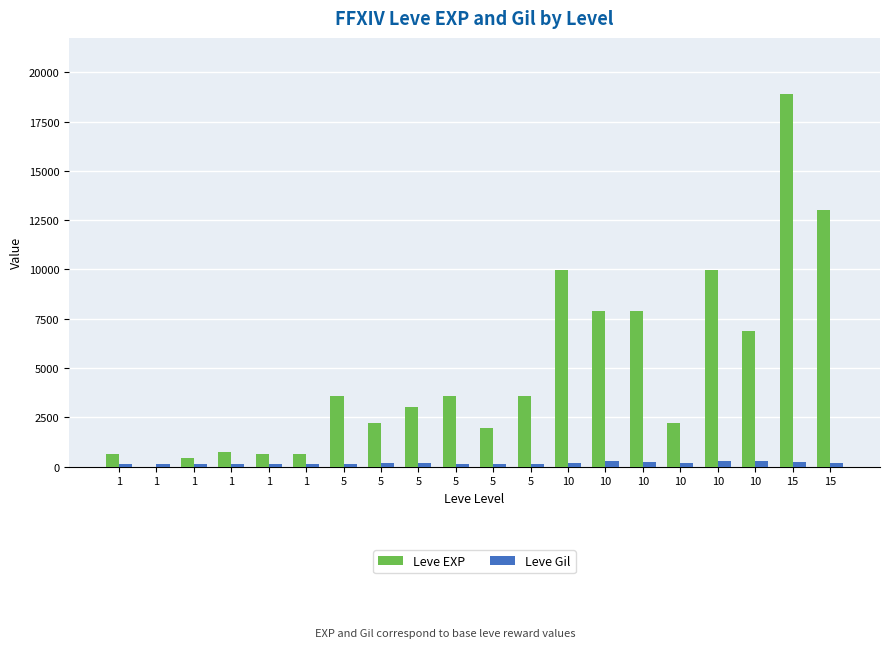

What are all the series names shown in the legend?

Leve EXP, Leve Gil